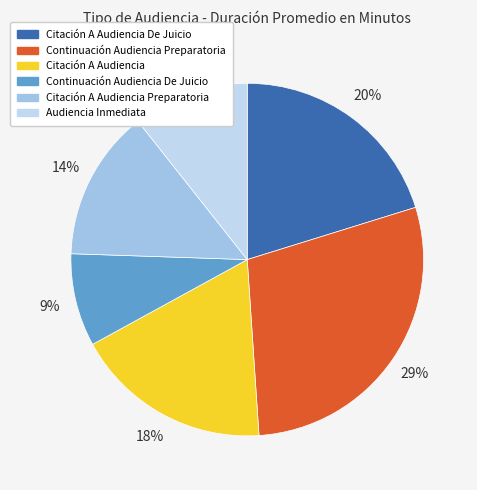

How many slices are in this pie chart?

6